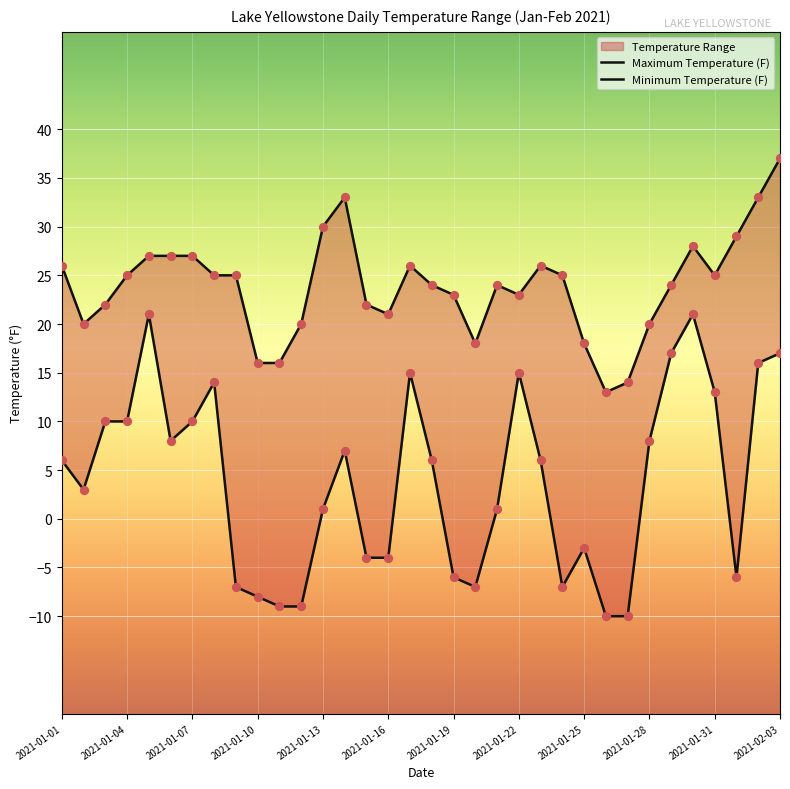

Which series has the largest total across all categories?

Maximum Temperature (F)